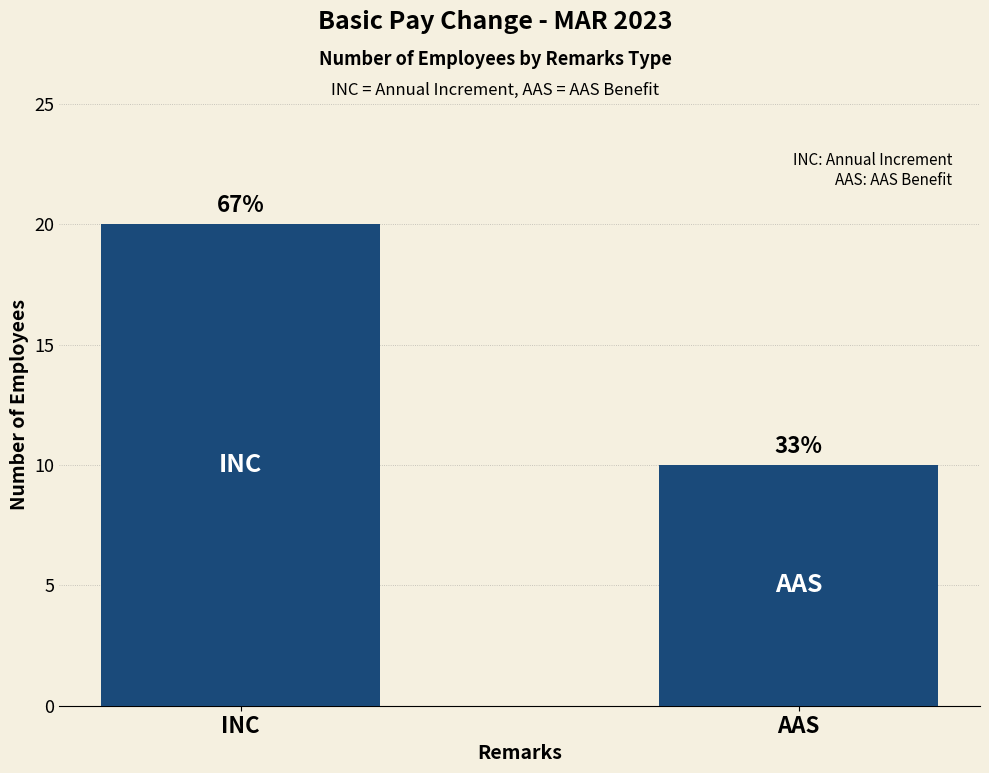

Does the chart contain any negative values?

No